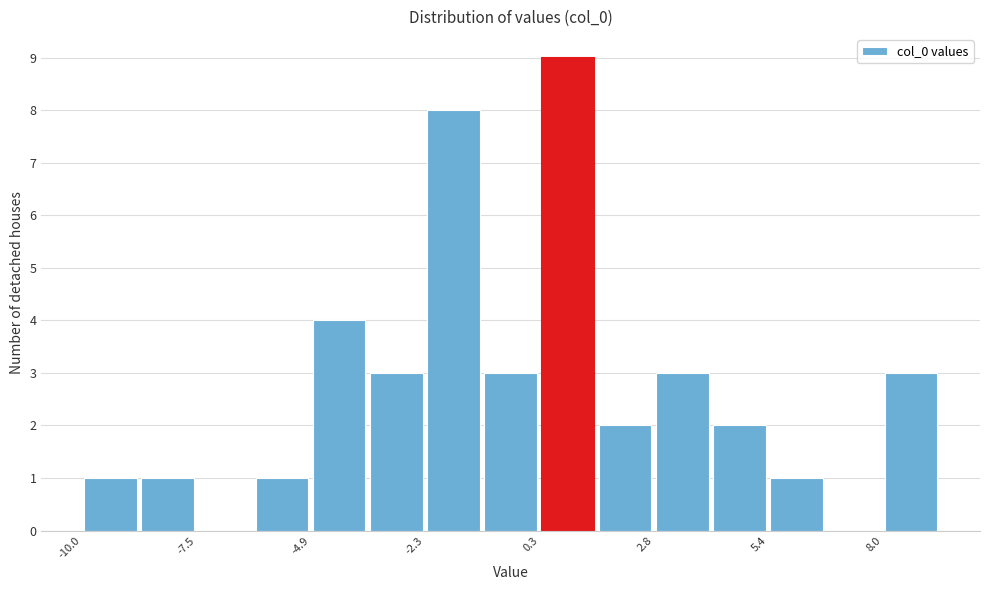

Around what value on the x-axis is the tallest bar? Give the approximate position of its centre, as read against the axis.

1.0